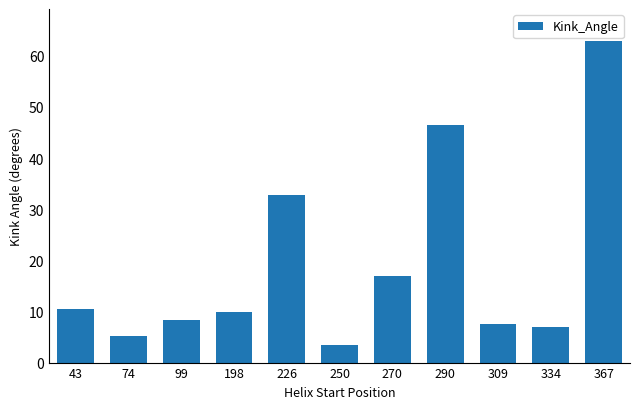

Between 334 and 270, which is larger?

270